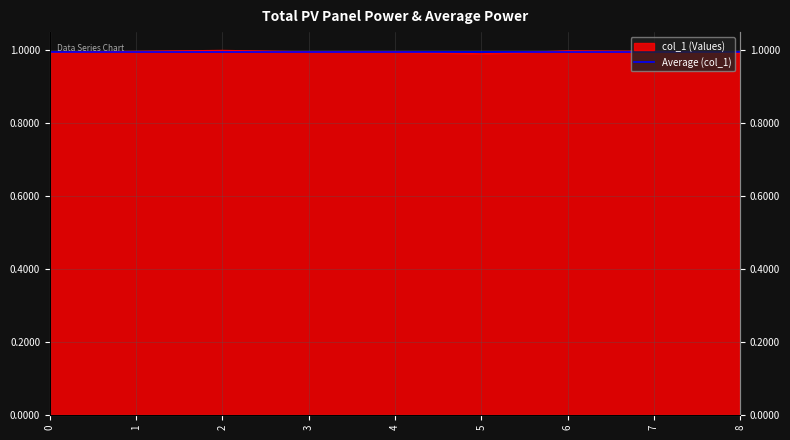

Reading left to right, list all the values displayed in this chart.

0=1.0	1=1.0	2=1.0	3=1.0	4=1.0	5=1.0	6=1.0	7=1.0	8=1.0